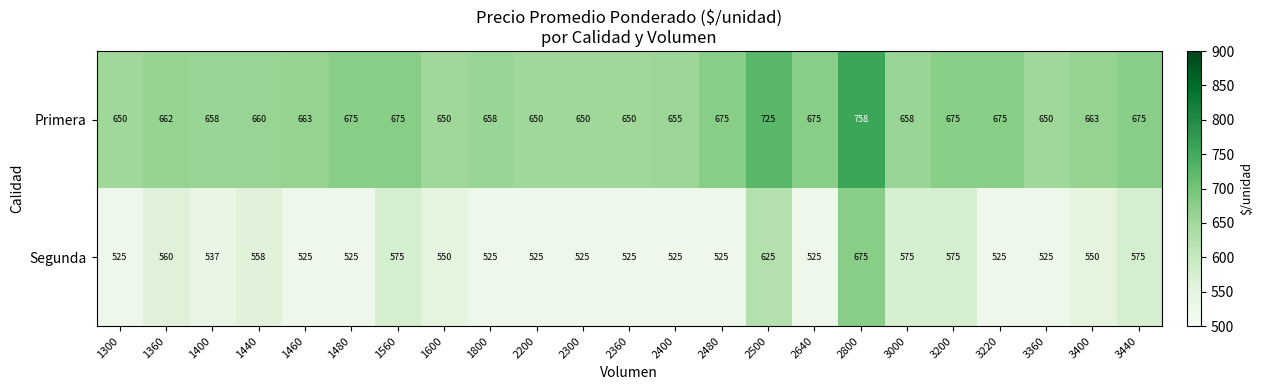

The value of Primera at 2800 is 758. True or false?

True